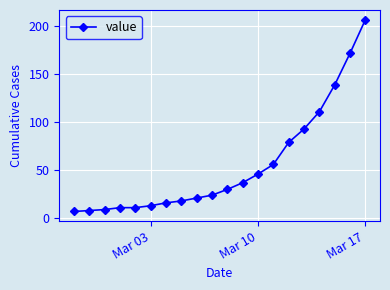

What is the sum of all values?

1108